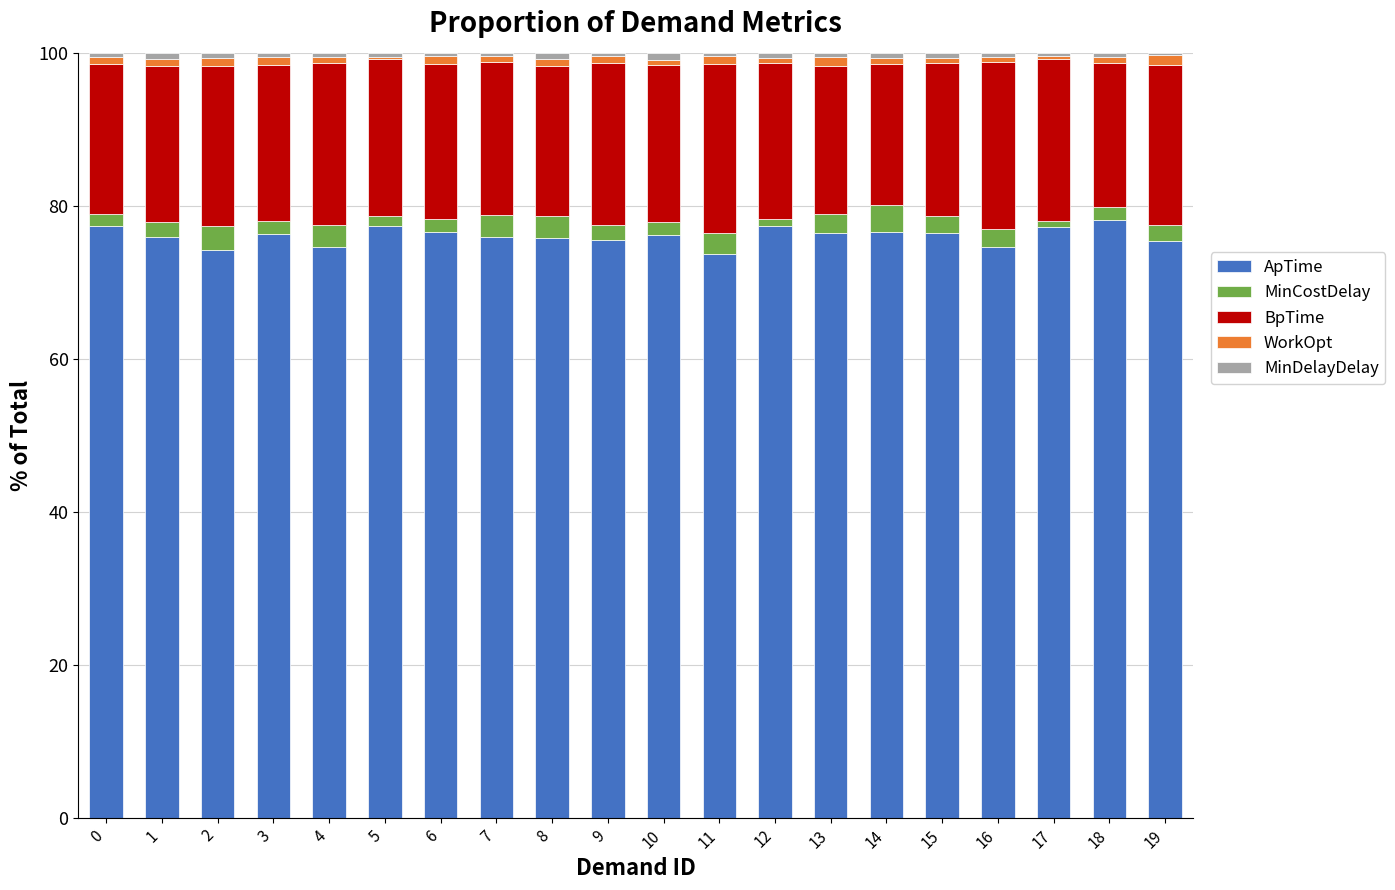

How many distinct data groups are displayed?

5